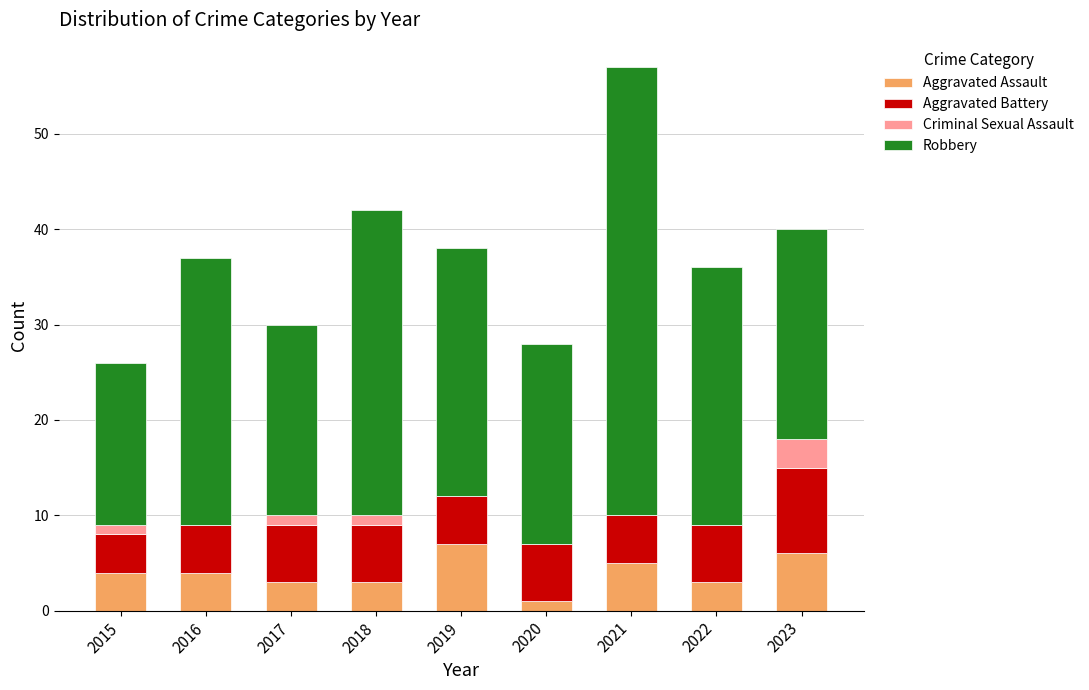

At which category is the sum across all series the highest?

2021